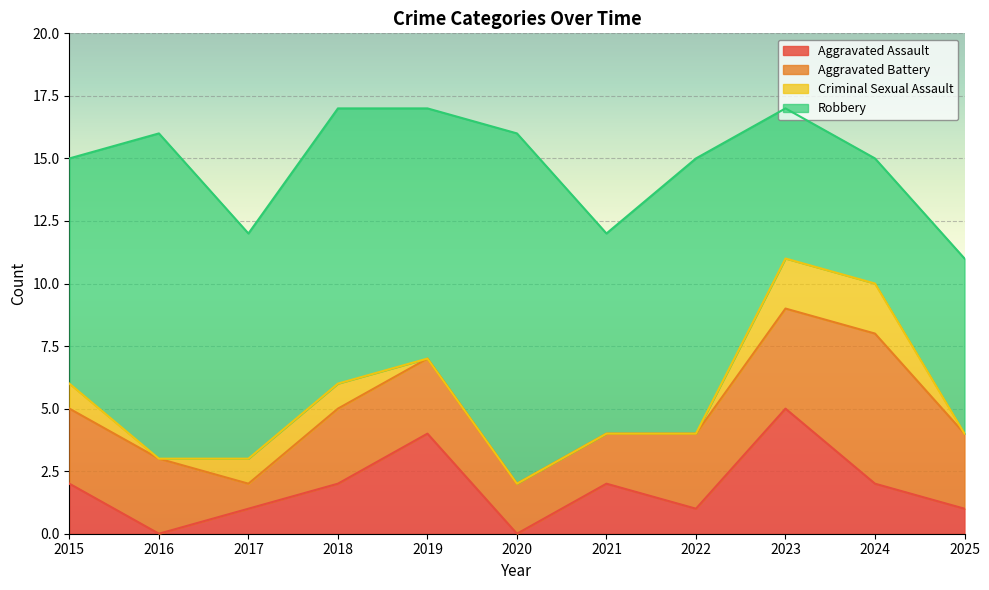

What is the highest value of the Criminal Sexual Assault series?

2